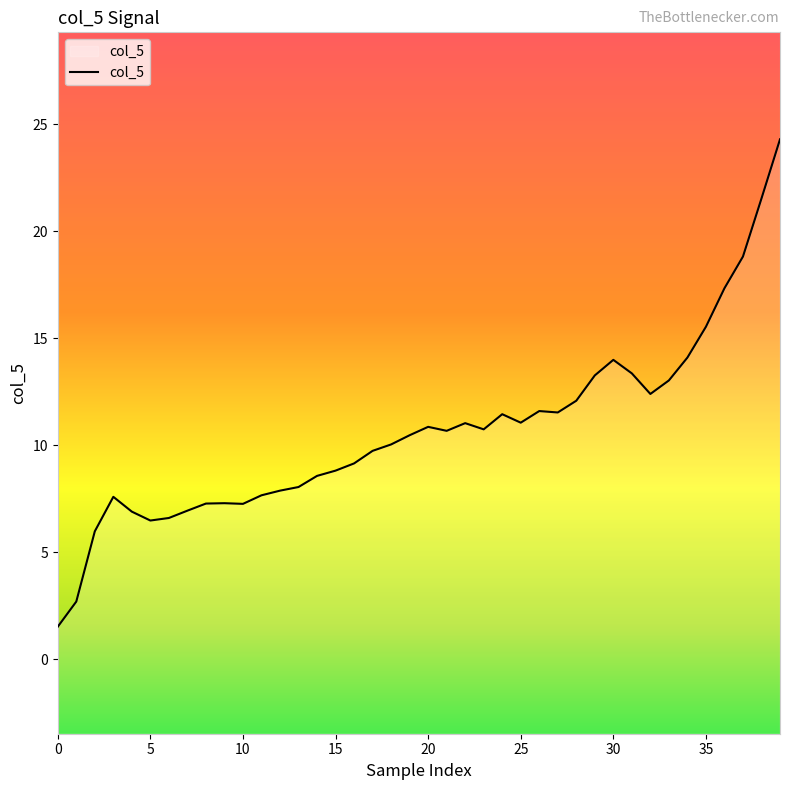

What value does the data have at 35?

15.5